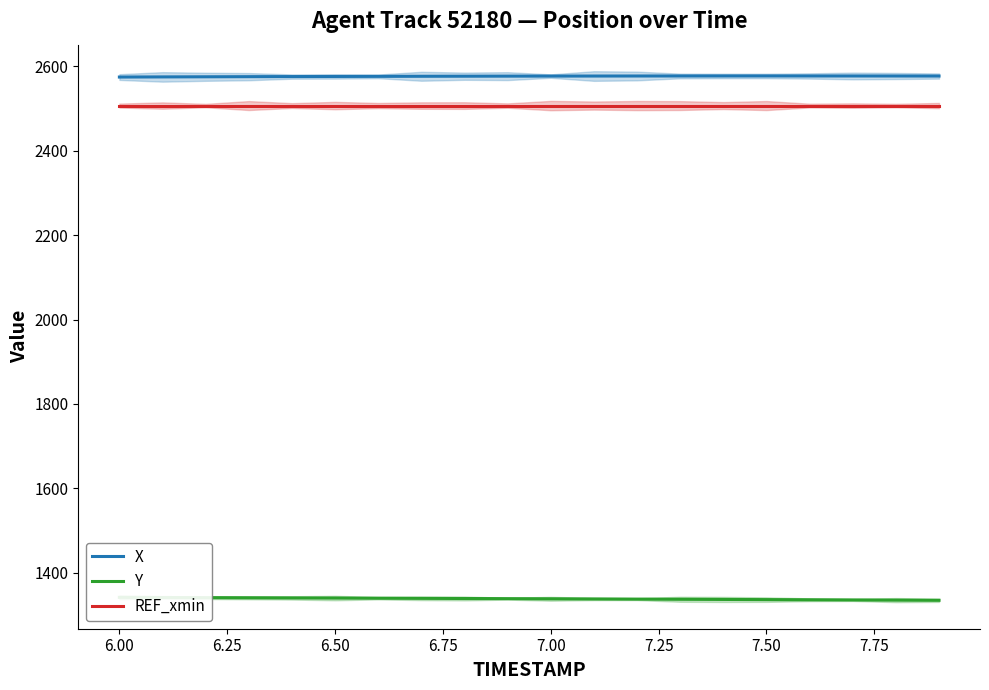

What is the value of the REF_xmin point at the 17th from the left?

2507.2